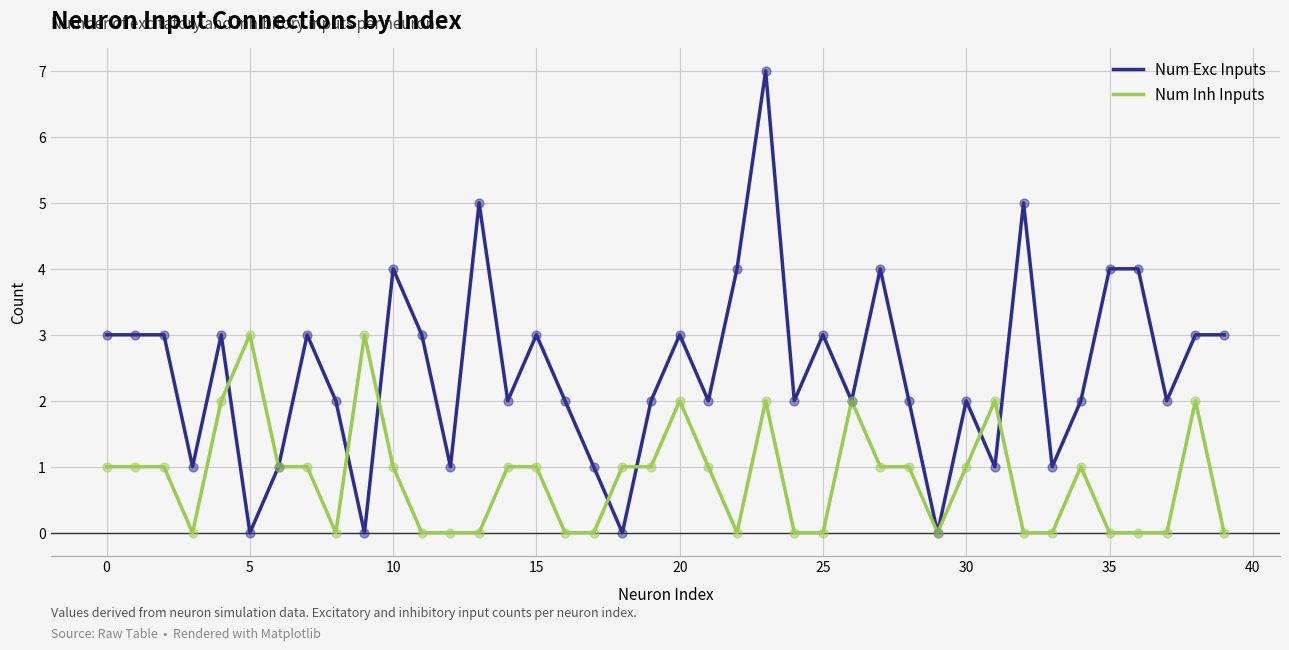

Which series has the largest total across all categories?

Num Exc Inputs